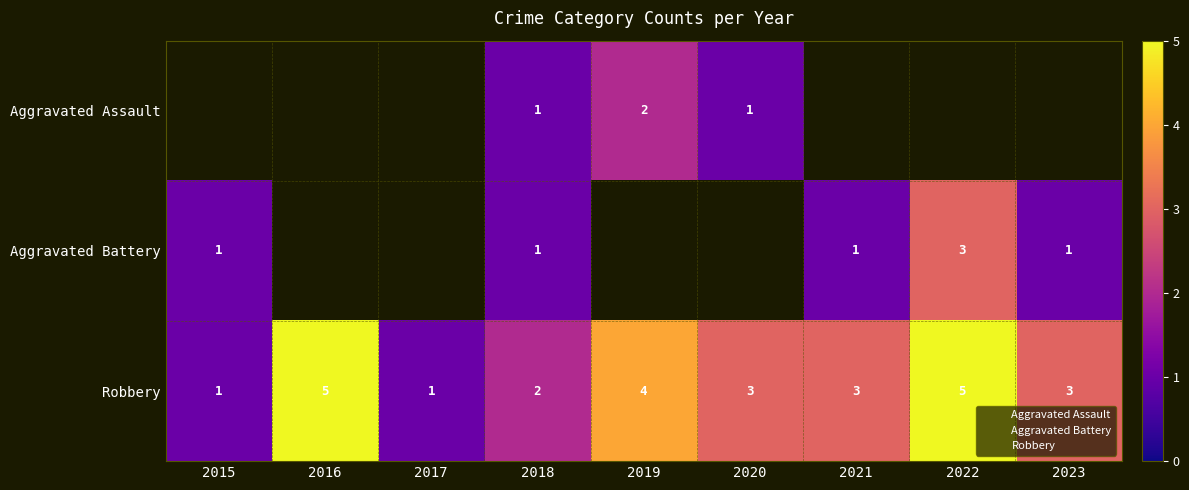

What is the average value of the Robbery series?

3.0